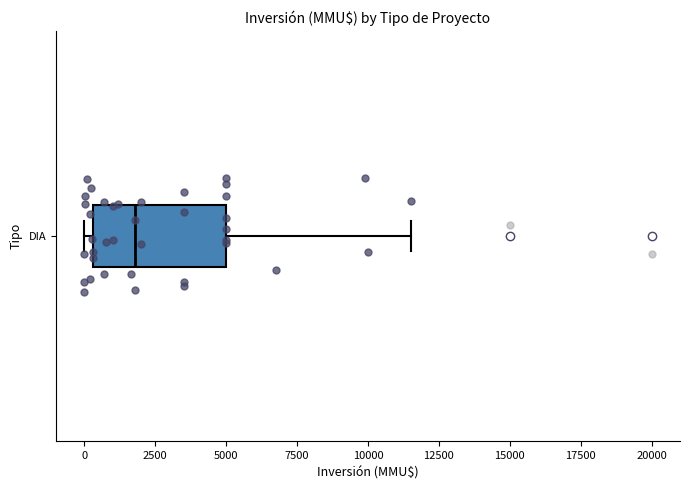

Transcribe this box plot: give where the median line is, the range the box spans, and where the two whiskers end, as read against the x-axis. The values are not printed on the chart, so give them approximately, as read against the axis.

median 2000, box 500 to 5000, whiskers 0 to 11500